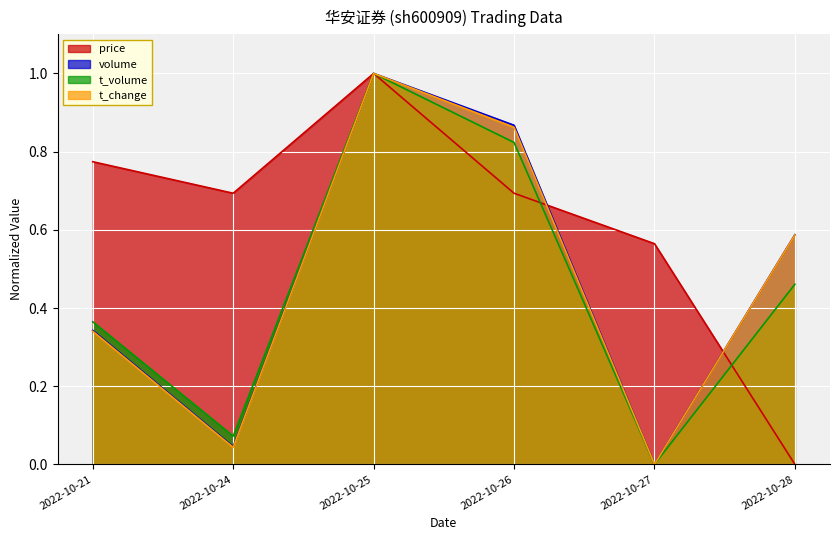

Between 2022-10-26 and 2022-10-27, which series saw the biggest shift?

volume